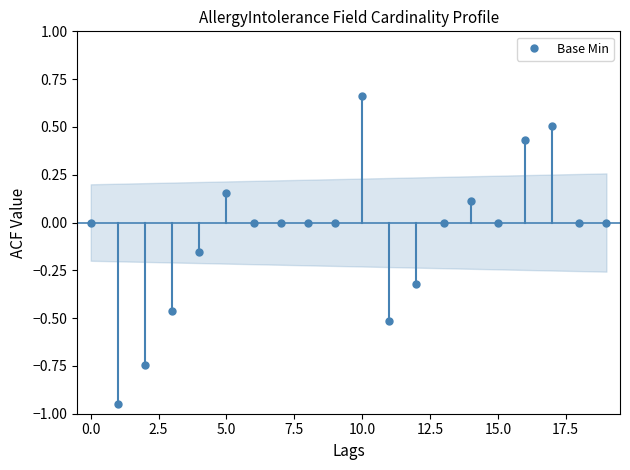

What is the difference between the second highest and second lowest values?

1.2